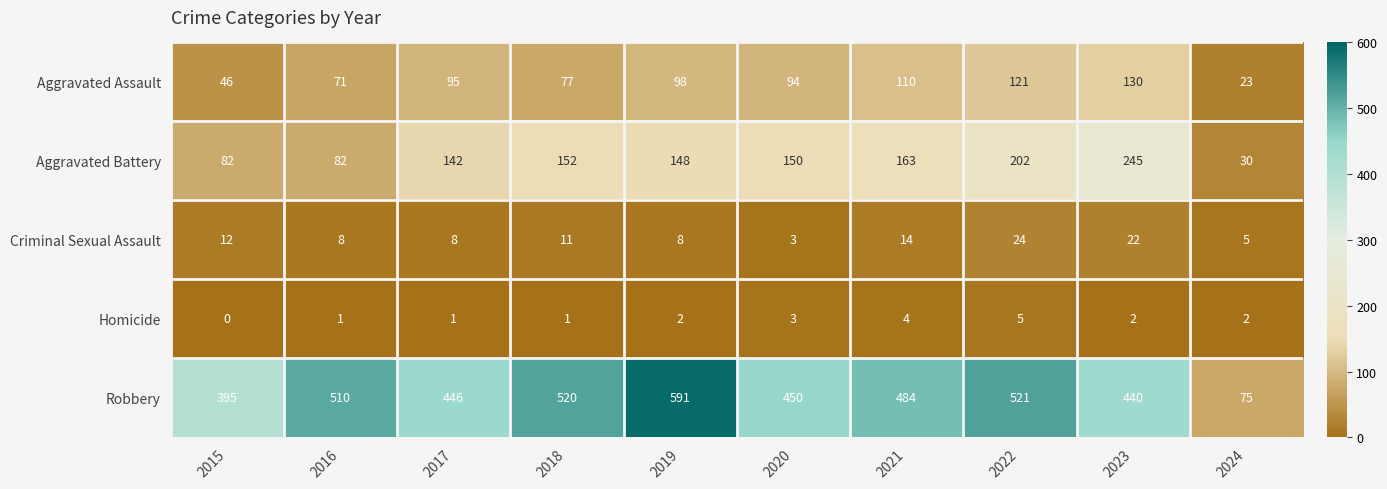

How many distinct data groups are displayed?

5